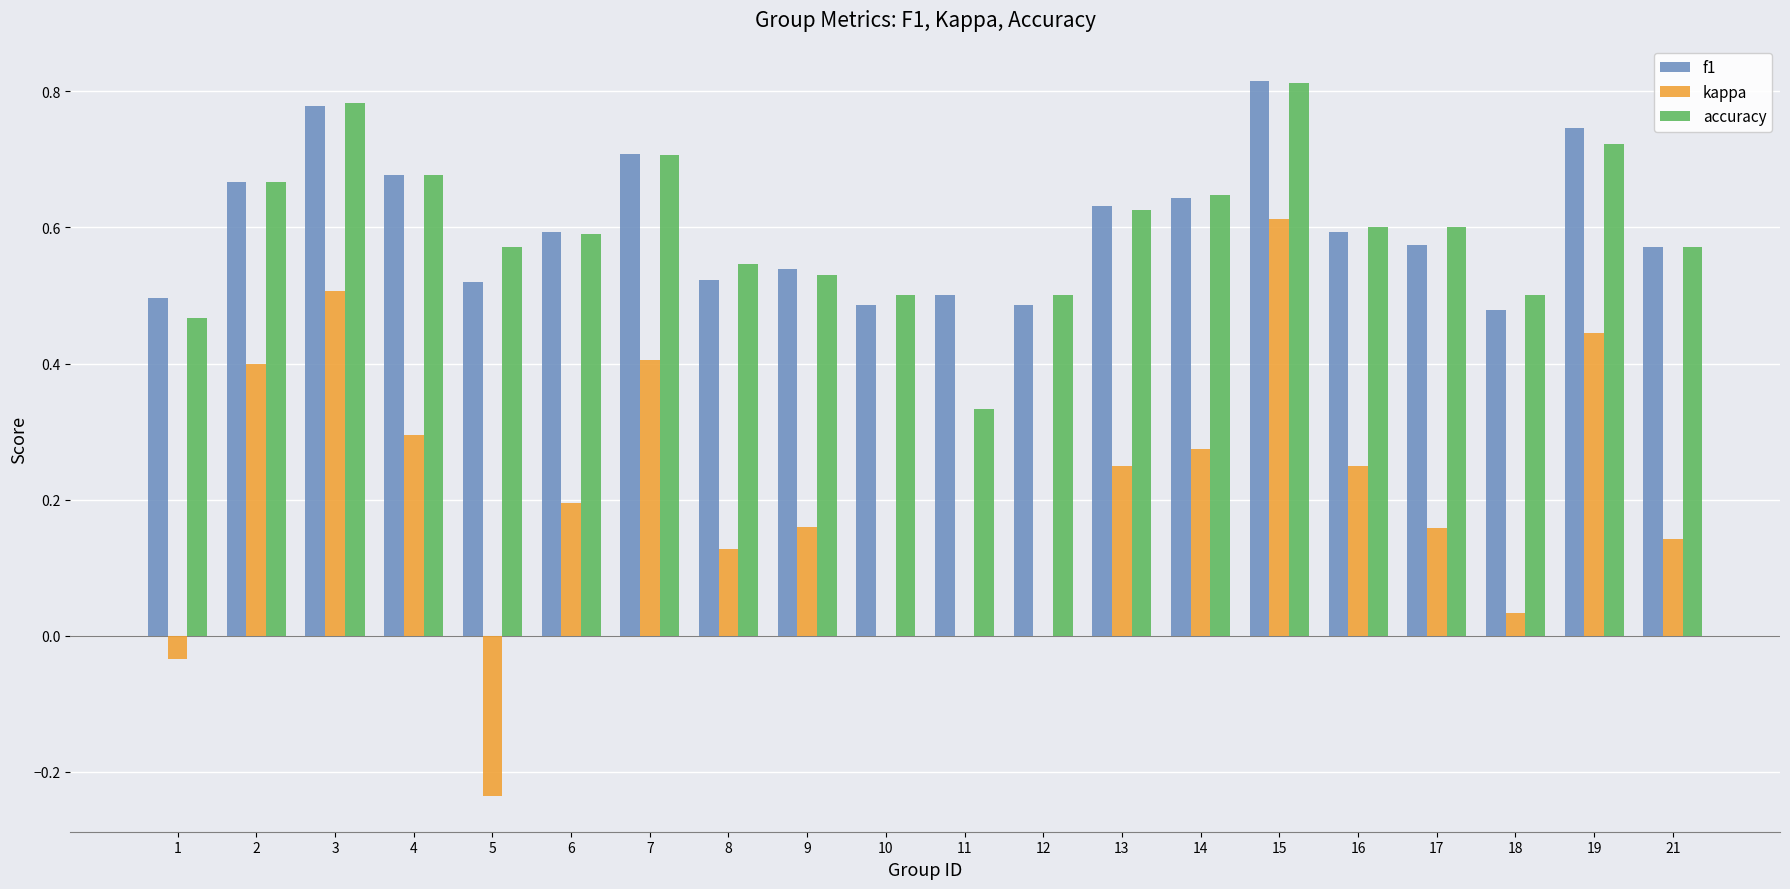

Which category has the highest value in the kappa series?

15